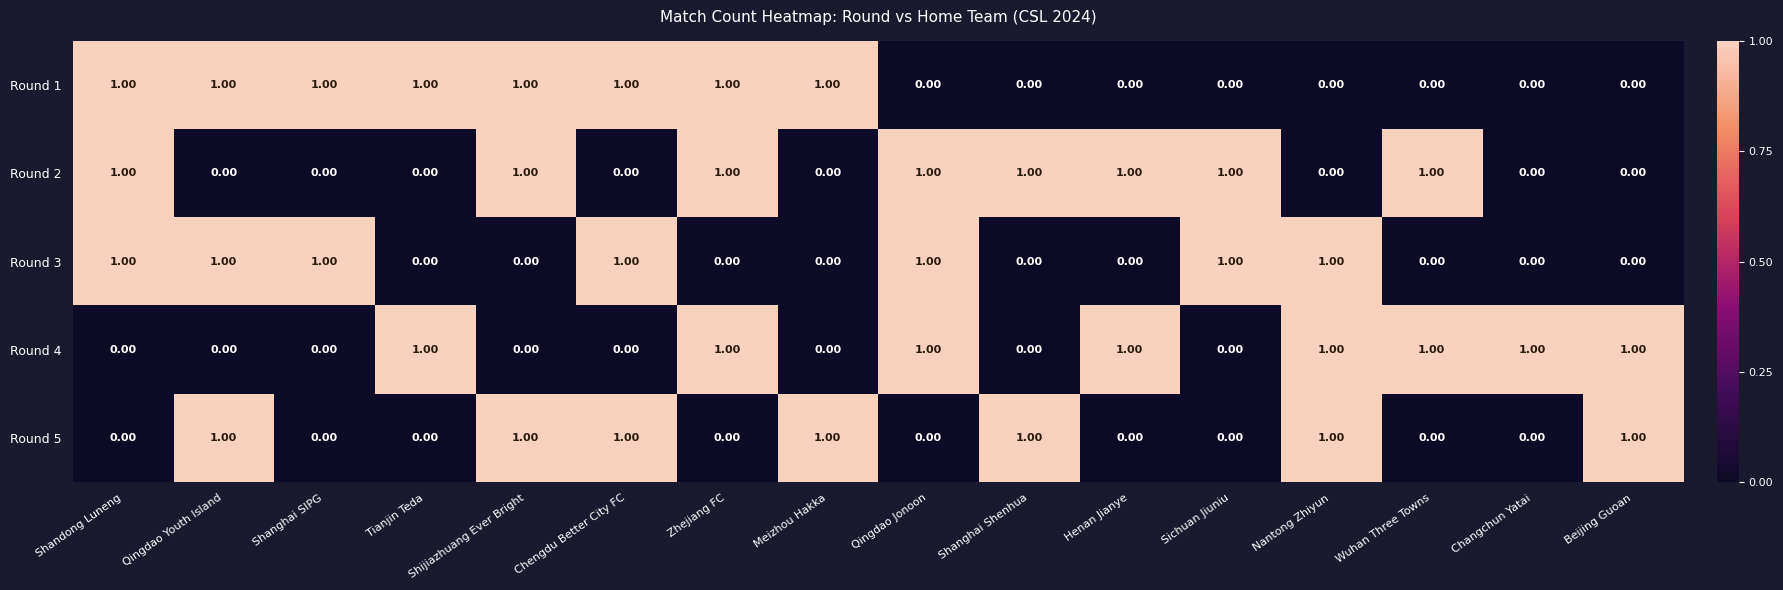

What is the total value across all series at Zhejiang FC?

3